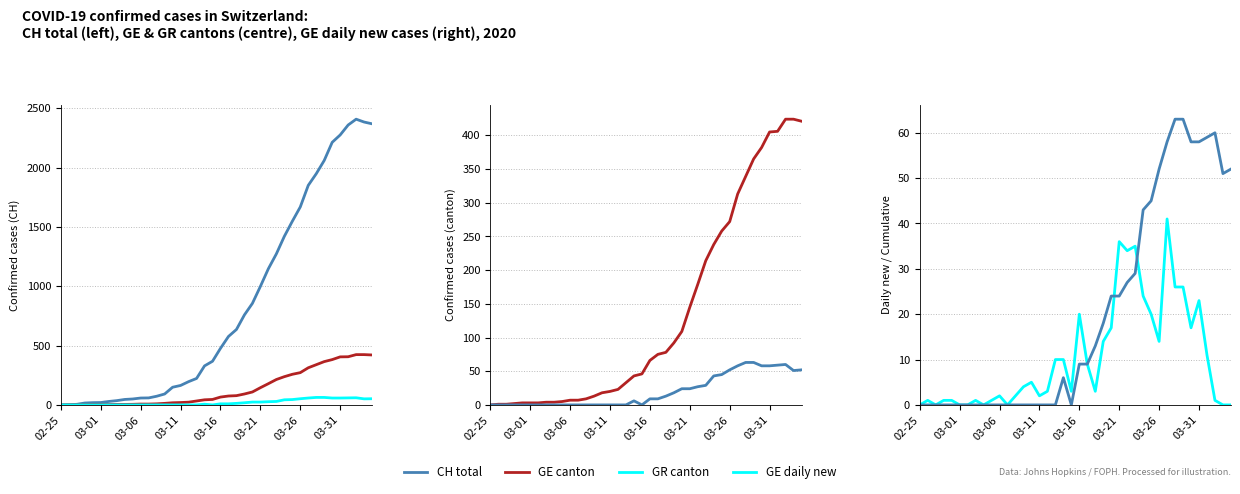

Reading left to right, what are all the values shown in this chart?

CH total: 0	1	5	16	19	20	29	36	46	50	58	59	73	92	149	164	196	223	329	368	477	577	636	759	856	999	1148	1273	1421	1548	1669	1851	1949	2061	2214	2276	2360	2409	2385	2370
GE canton: 0	1	1	2	3	3	3	4	4	5	7	7	9	13	18	20	23	33	43	46	66	75	78	92	109	145	179	214	238	258	272	313	339	365	382	405	406	424	424	421
GR canton: 0	0	0	0	0	0	0	0	0	0	0	0	0	0	0	0	0	0	6	0	9	9	13	18	24	24	27	29	43	45	52	58	63	63	58	58	59	60	51	52
GE daily new: 0	1	0	1	1	0	0	1	0	1	2	0	2	4	5	2	3	10	10	3	20	9	3	14	17	36	34	35	24	20	14	41	26	26	17	23	11	1	0	0